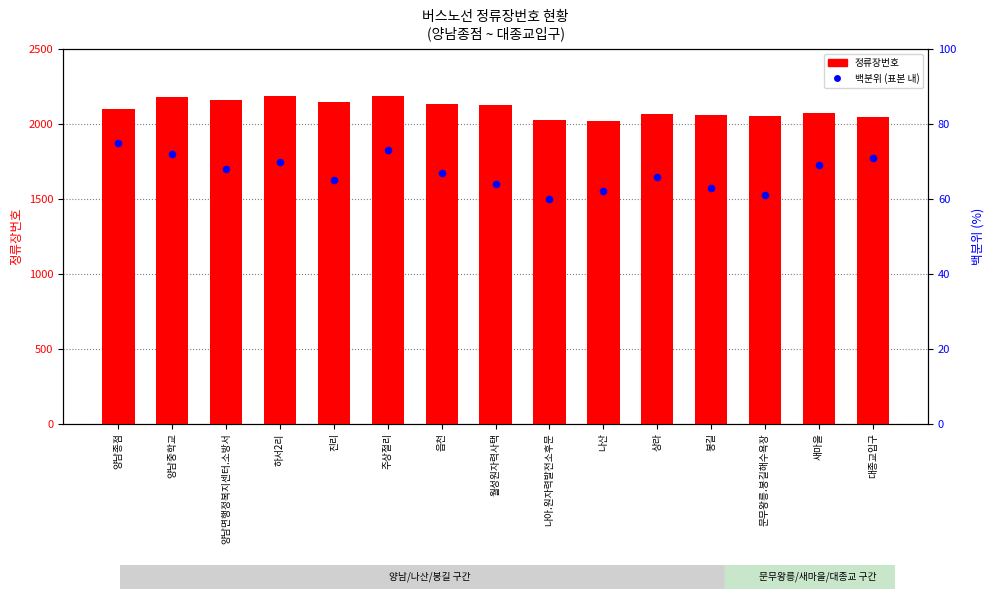

Which series has the largest total across all categories?

정류장번호